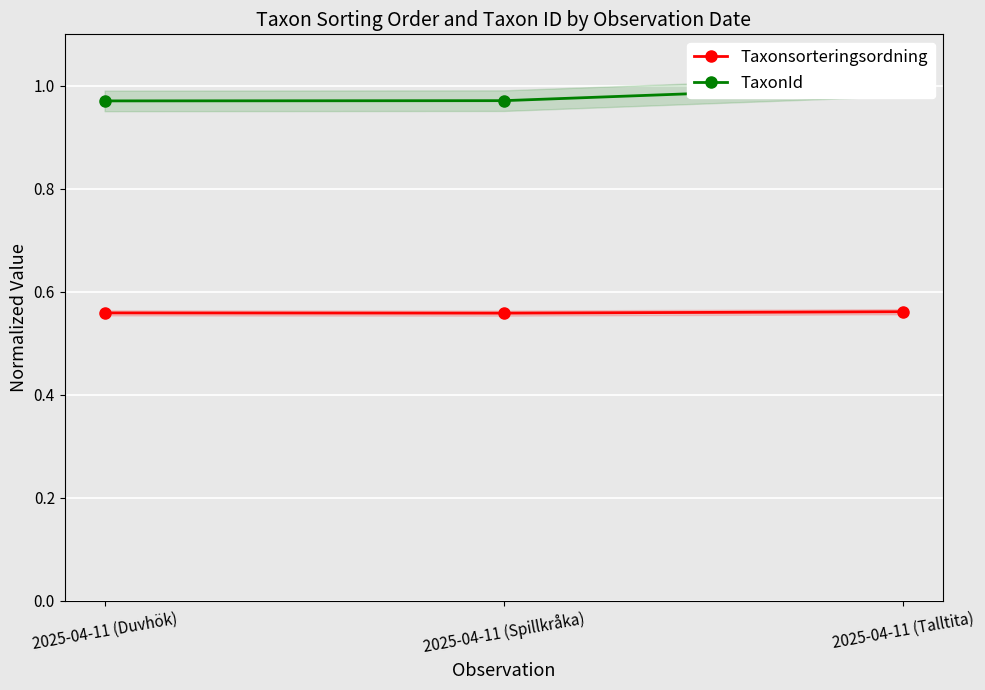

List the labels in order of TaxonId value, smallest first.

2025-04-11 (Duvhök), 2025-04-11 (Spillkråka), 2025-04-11 (Talltita)